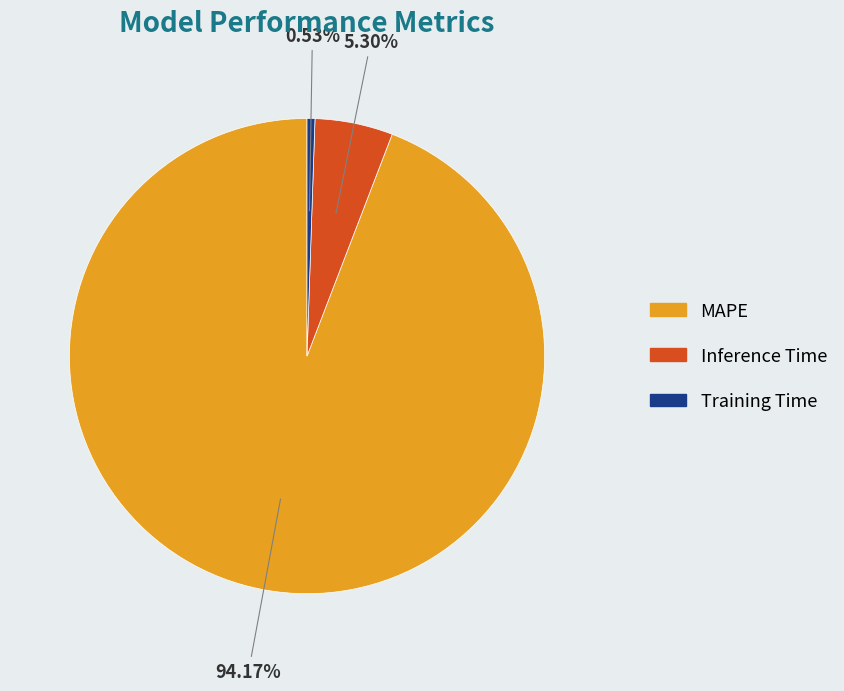

To the nearest percent, what is the difference between the largest and smallest slice percentages?

94%